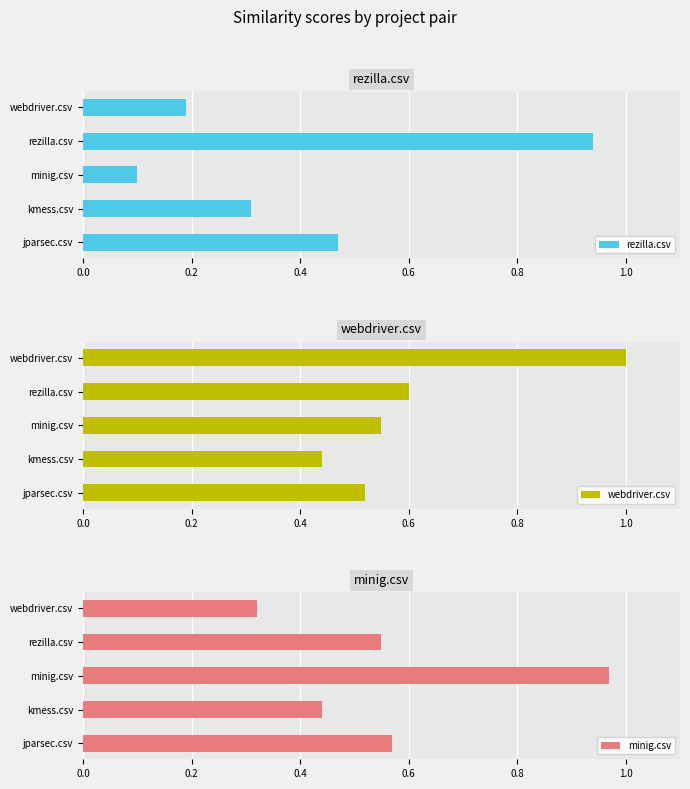

Count the number of categories in the chart.

5